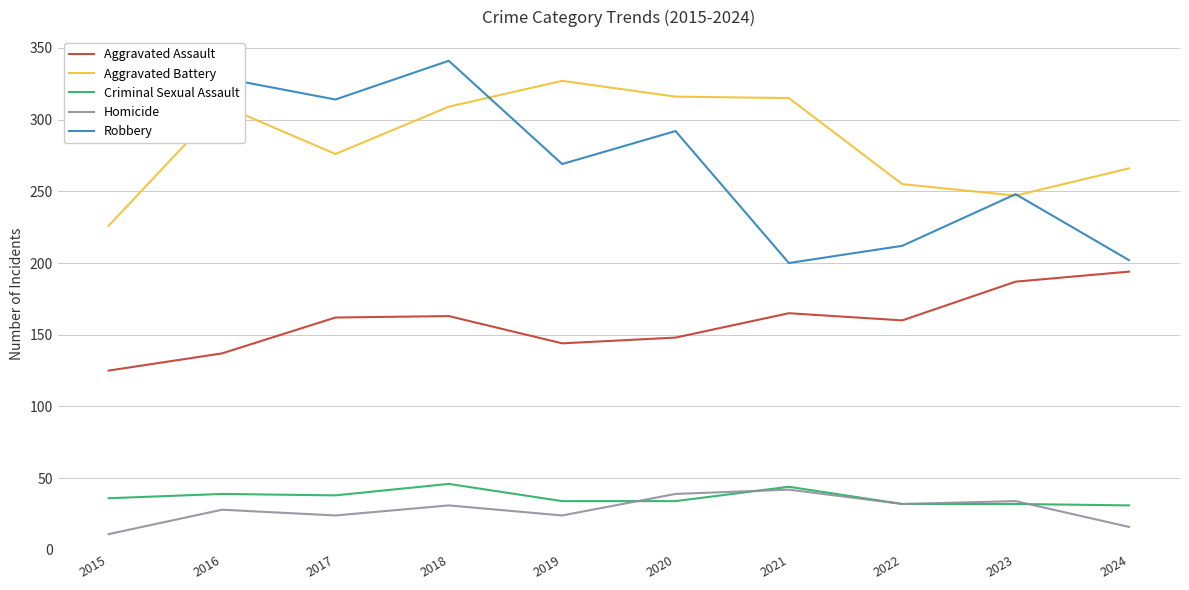

The value of Robbery at 2023 is 166. True or false?

False